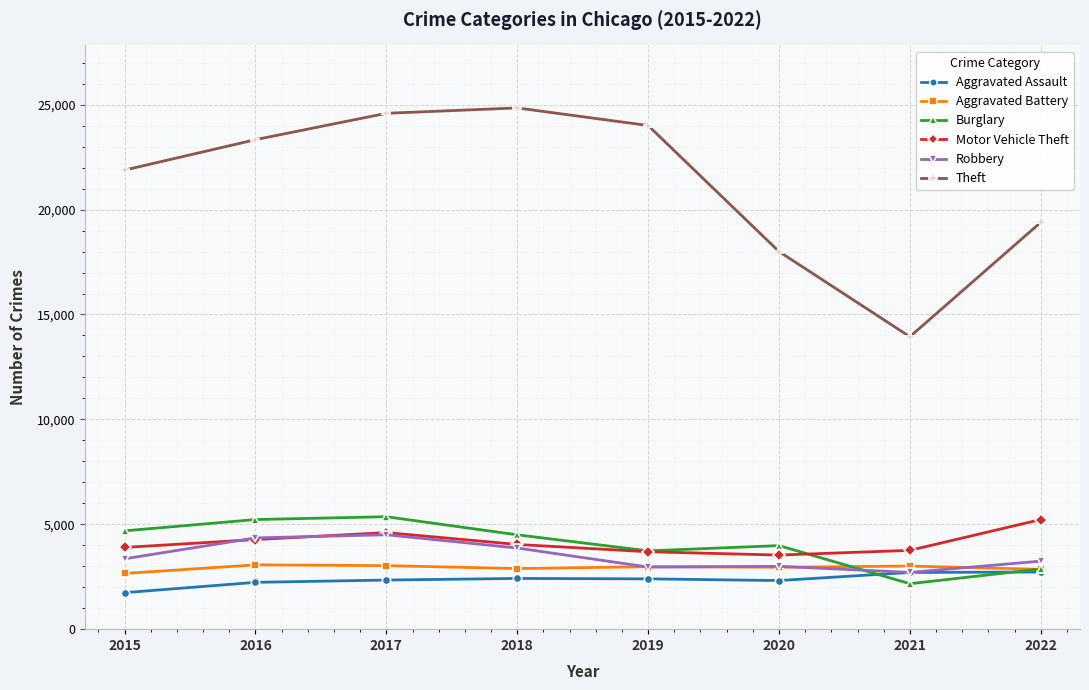

What is the difference between the highest and lowest values at 2016?

21101